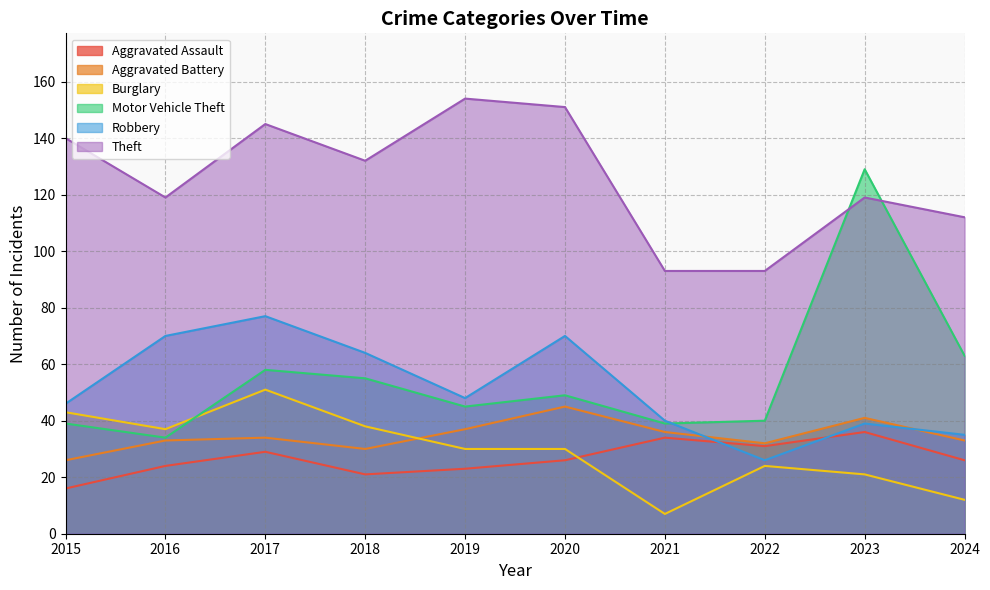

Does the chart display data point markers on the line(s)?

No